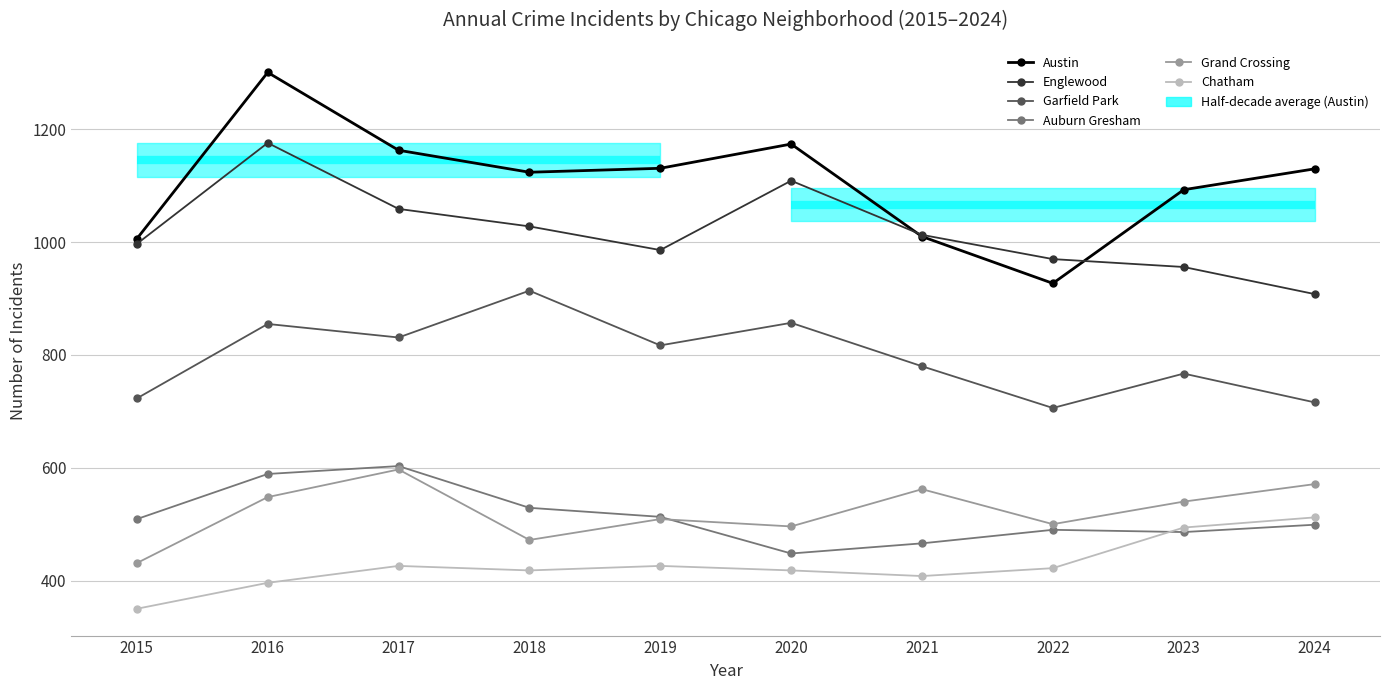

What is the highest value of the Austin series?

1301